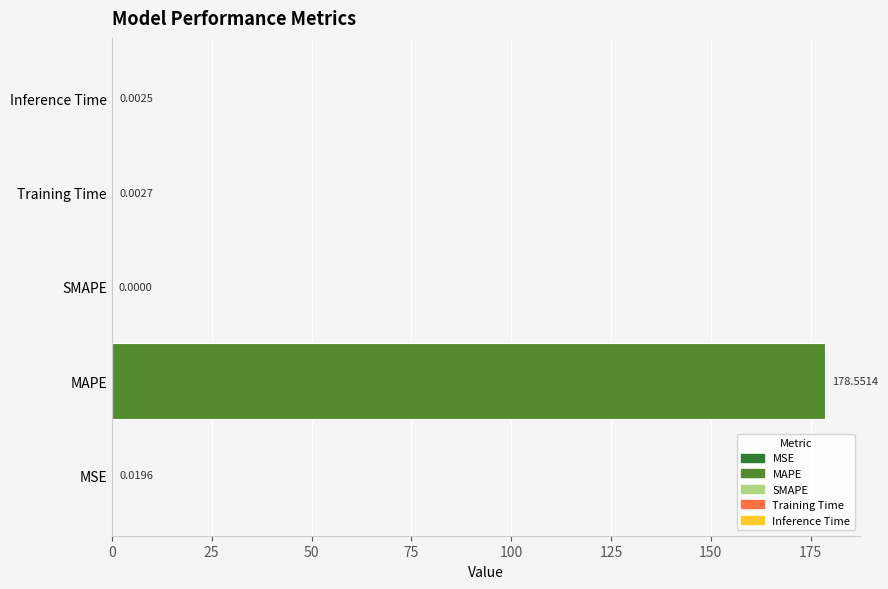

Which label corresponds to the largest value in the chart?

MAPE